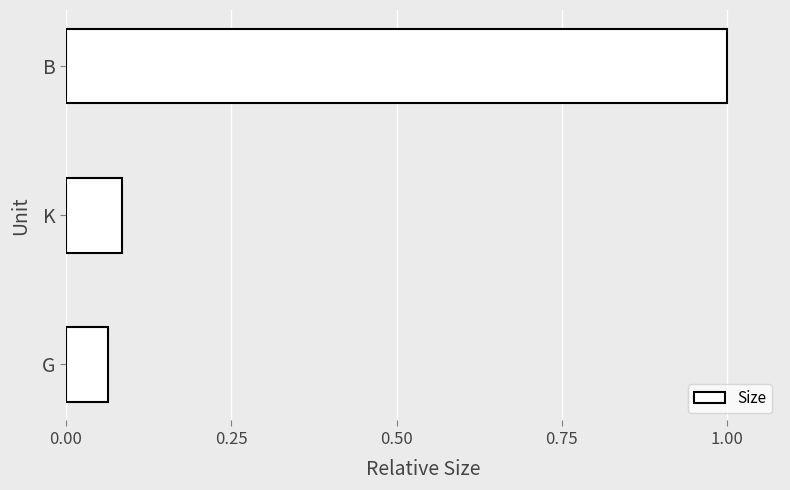

What is the maximum value shown in the chart?

1.0